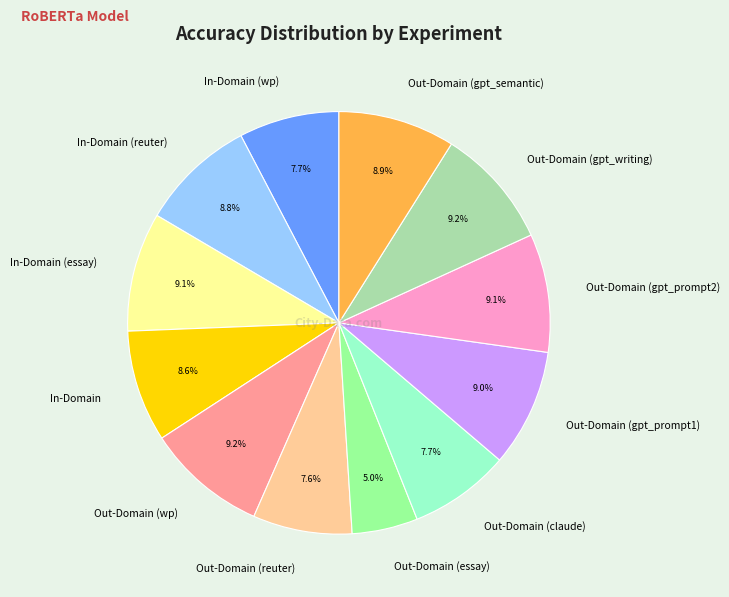

What percentage is the In-Domain slice, to the nearest percent?

9%